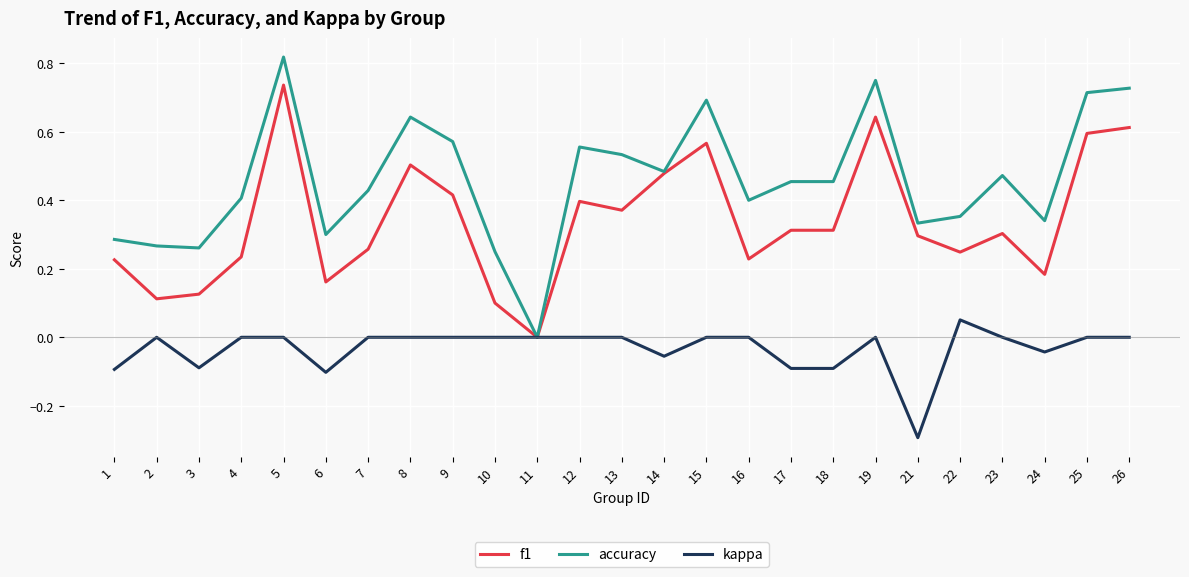

Read the kappa value at 21.

-0.3